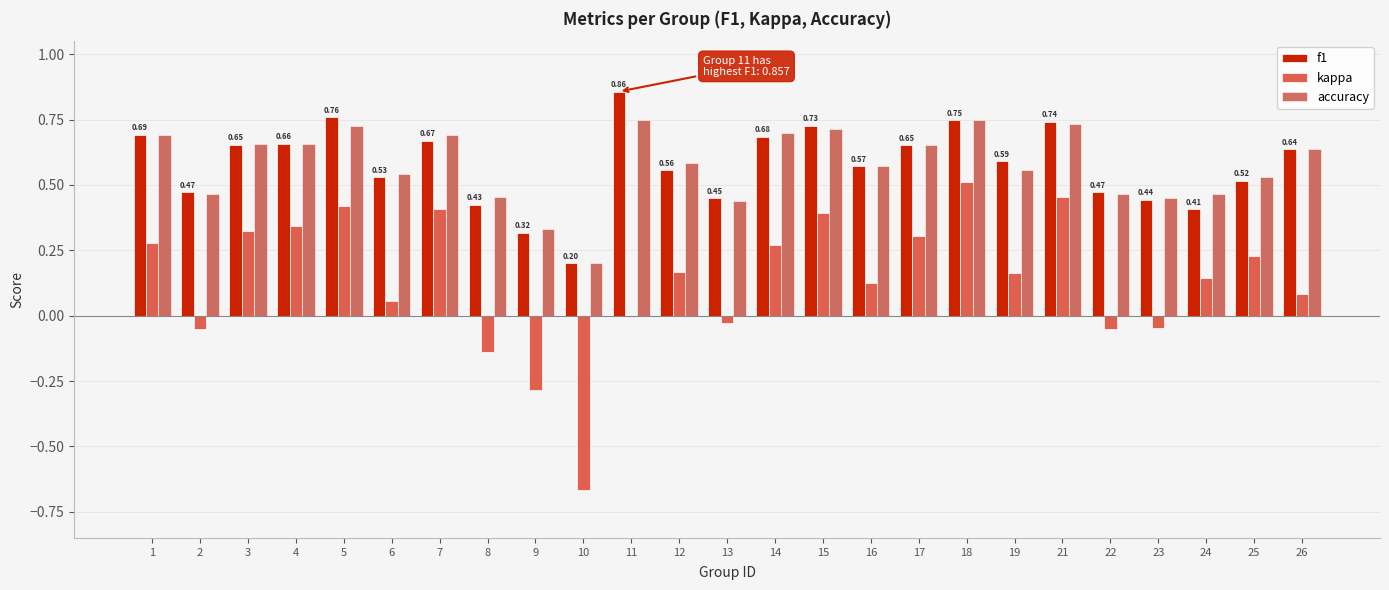

Does the chart contain stacked bars?

No